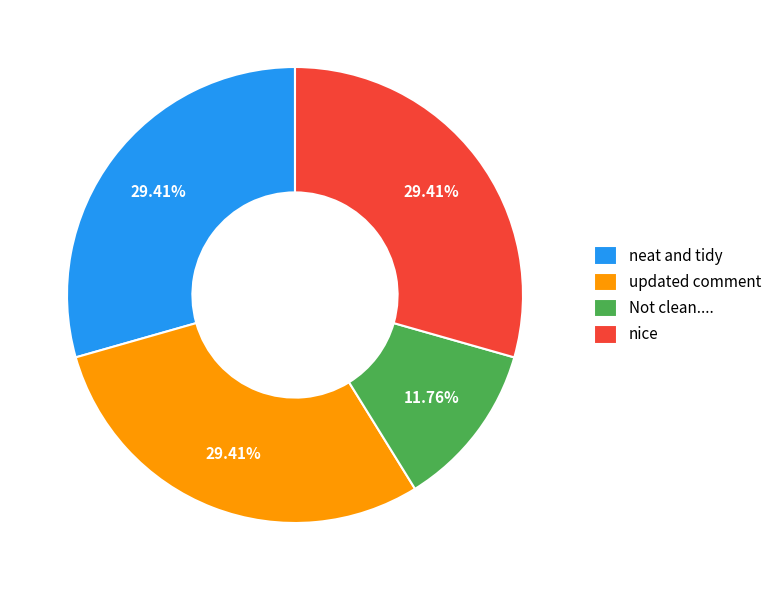

To the nearest percent, what portion does nice represent?

29%